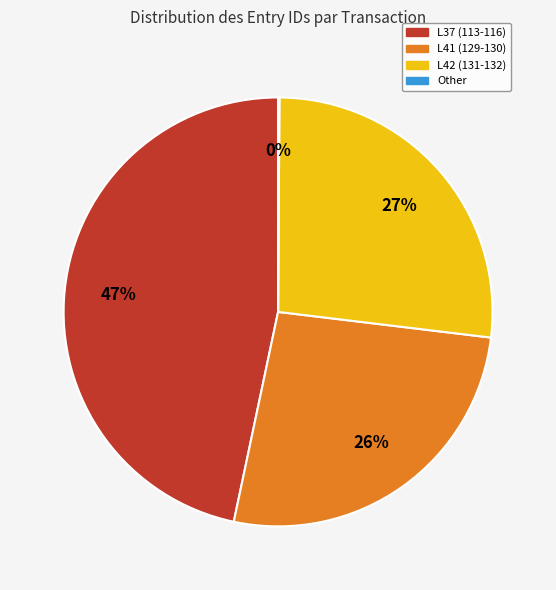

What is the largest slice in the pie chart?

L37 (113-116)